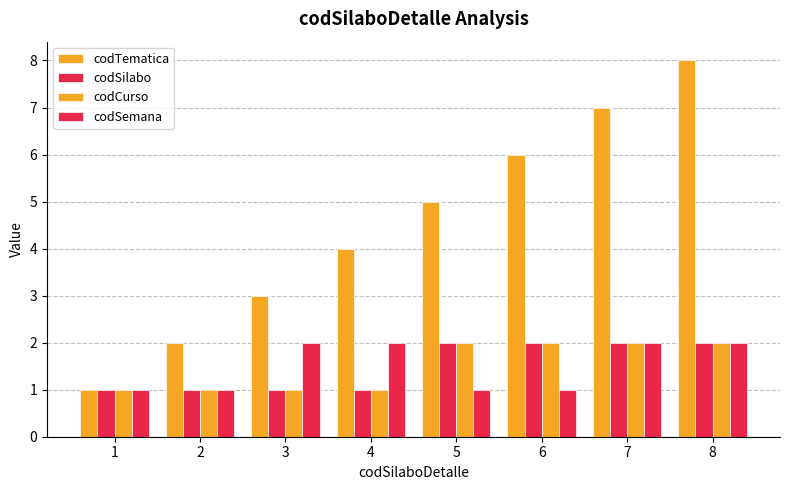

How many bars are there in total?

32